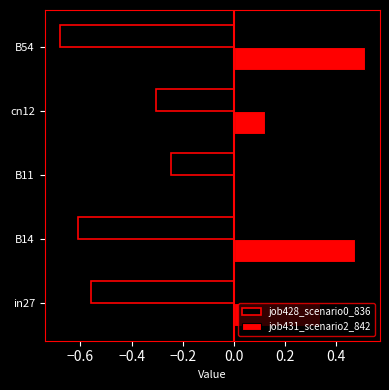

The job431_scenario2_842 series shows 0.0 at B11. True or false?

True